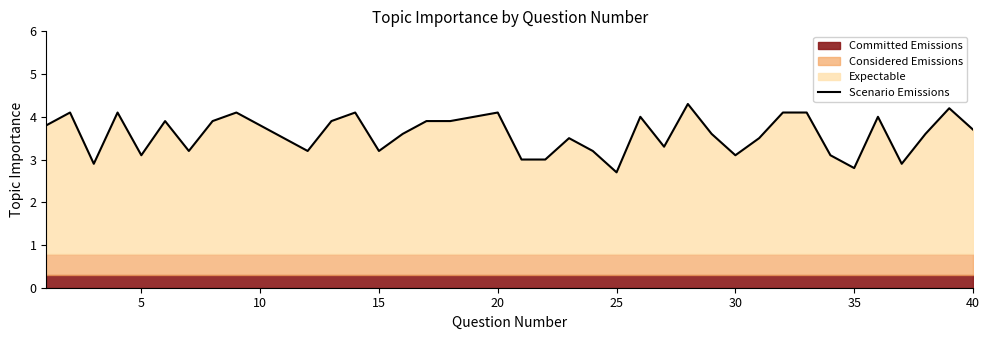

Is it true that Scenario Emissions equals 6.3 at 40?

False